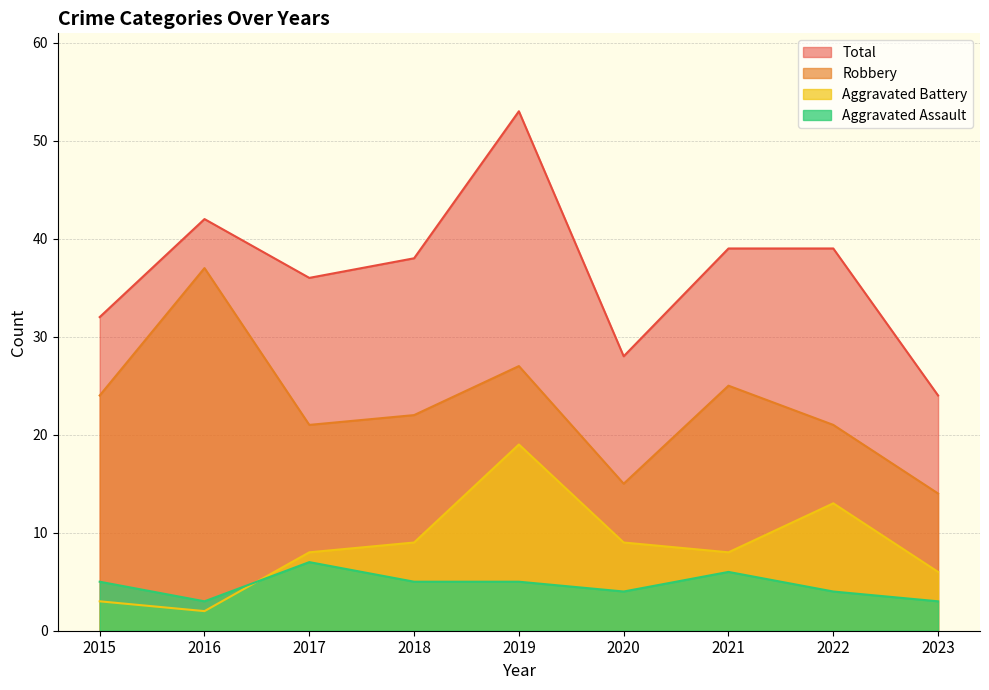

What is the difference between the highest and lowest values at 2017?

29